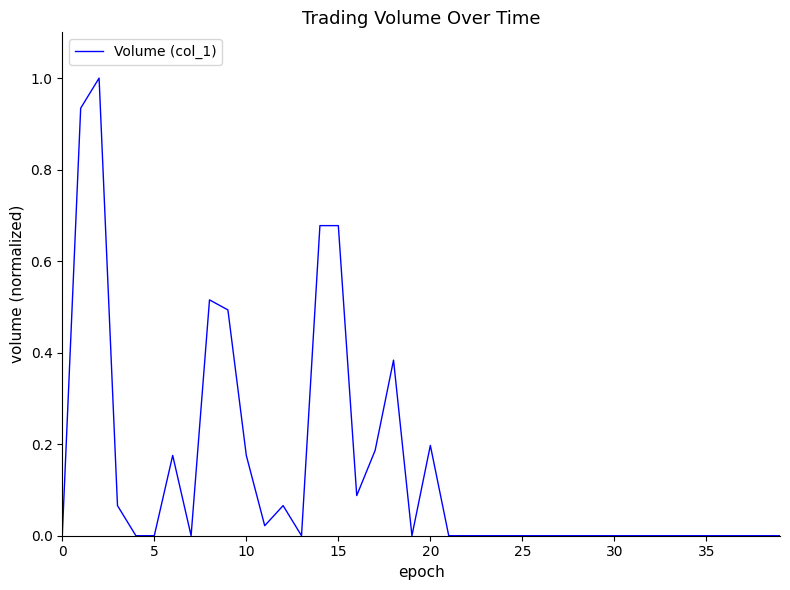

What is the difference between the maximum and minimum values?

1.0